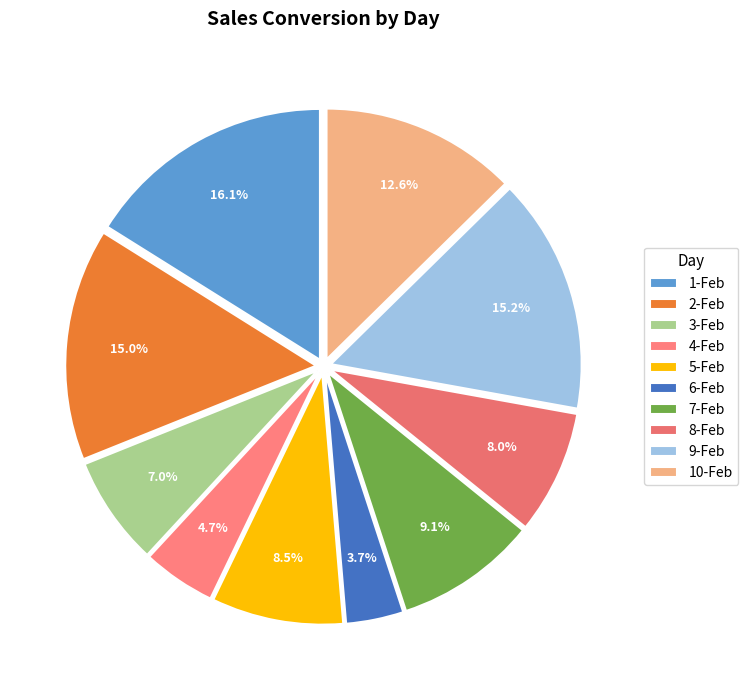

To the nearest percent, what is the difference between the 8-Feb and 10-Feb slice percentages?

5%